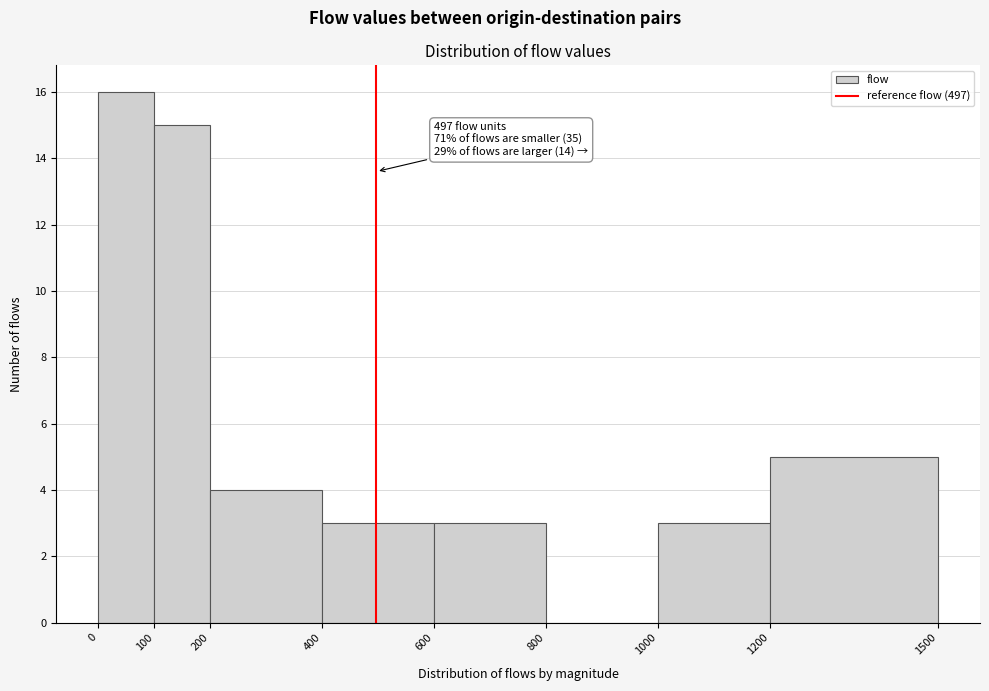

Which range on the x-axis has the tallest bar?

0 to 100